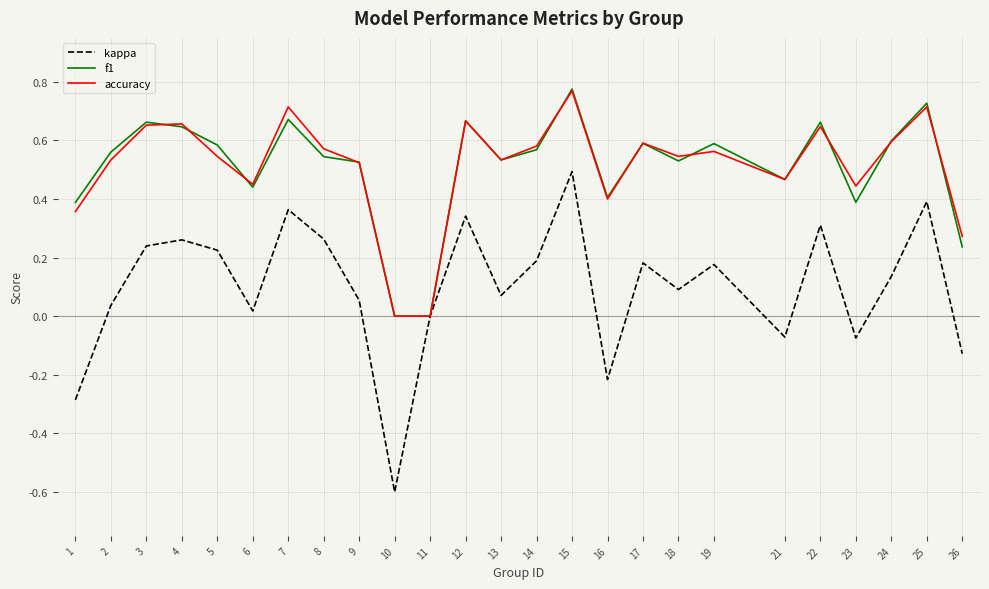

Is the value of kappa at 2 greater than the value of accuracy at 1?

No